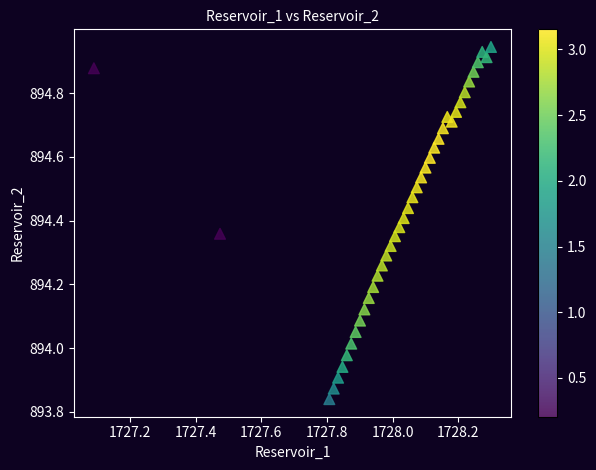

What is the range of X values (max minus min)?

1.2